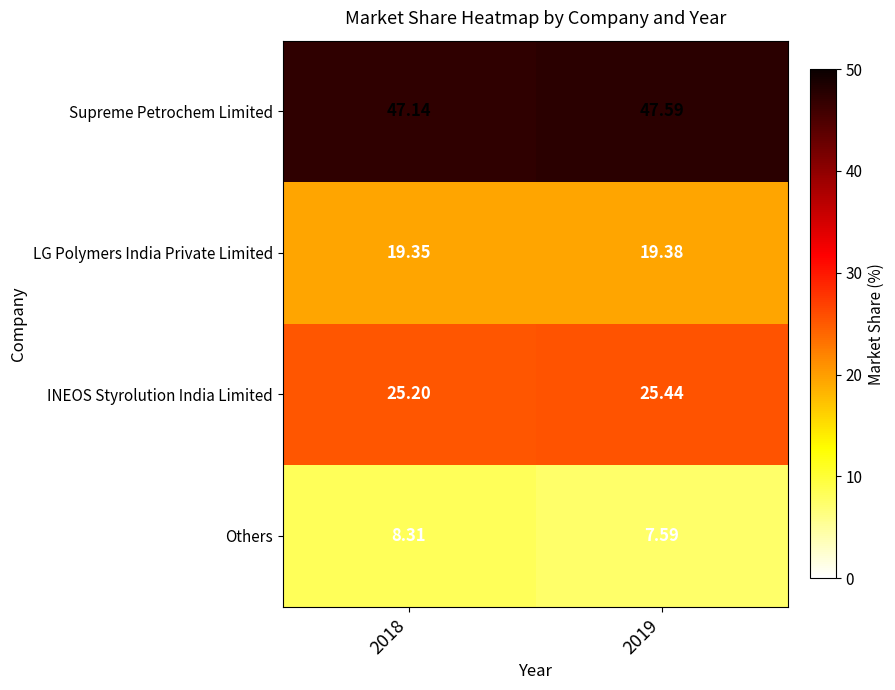

List the series in order of their overall mean, lowest first.

Others, LG Polymers India Private Limited, INEOS Styrolution India Limited, Supreme Petrochem Limited